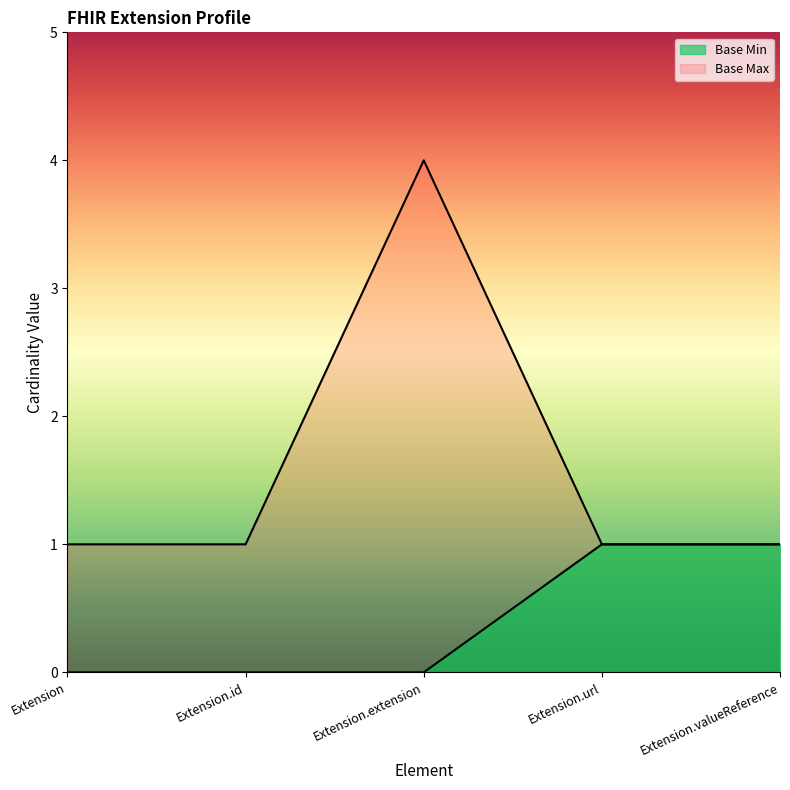

How many data points does each series have?

5